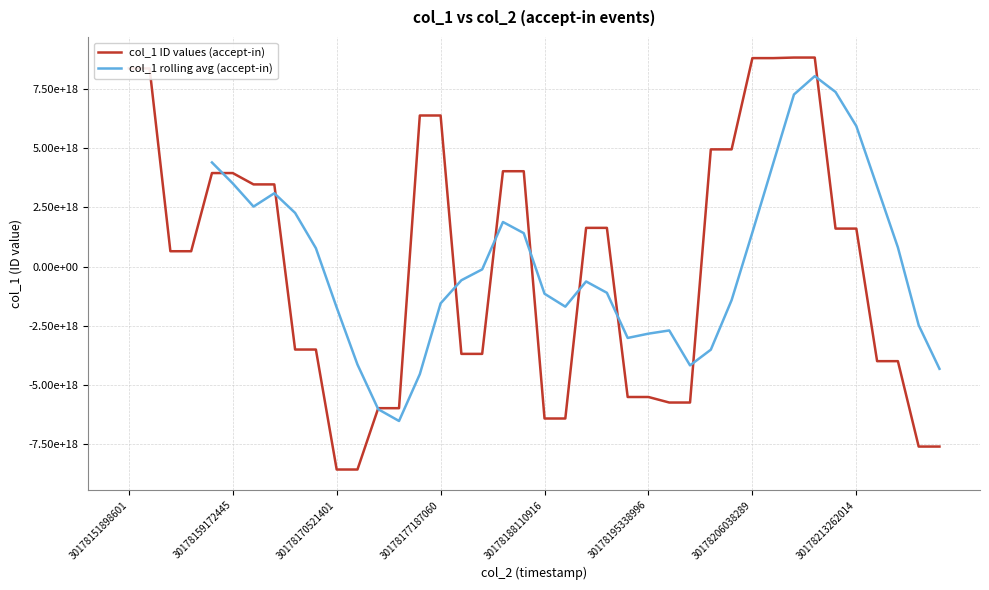

How many positive values are there?

22